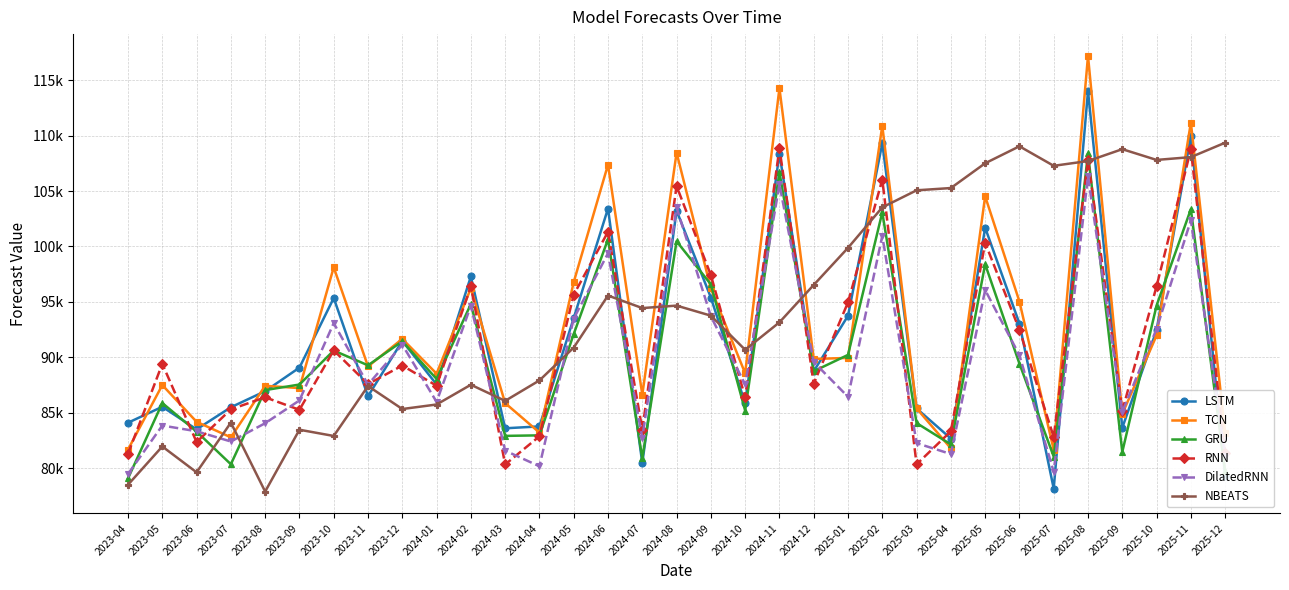

After their last crossing, which series has the higher values: RNN or NBEATS?

NBEATS